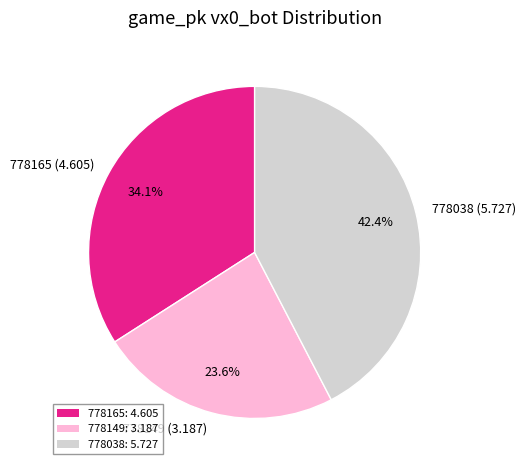

The 778038 slice represents 42% of the pie. True or false?

True